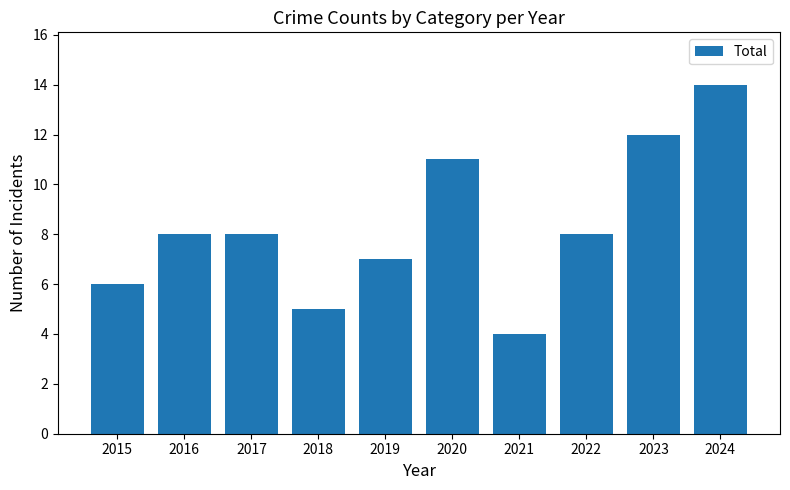

What is the sum of all values?

83